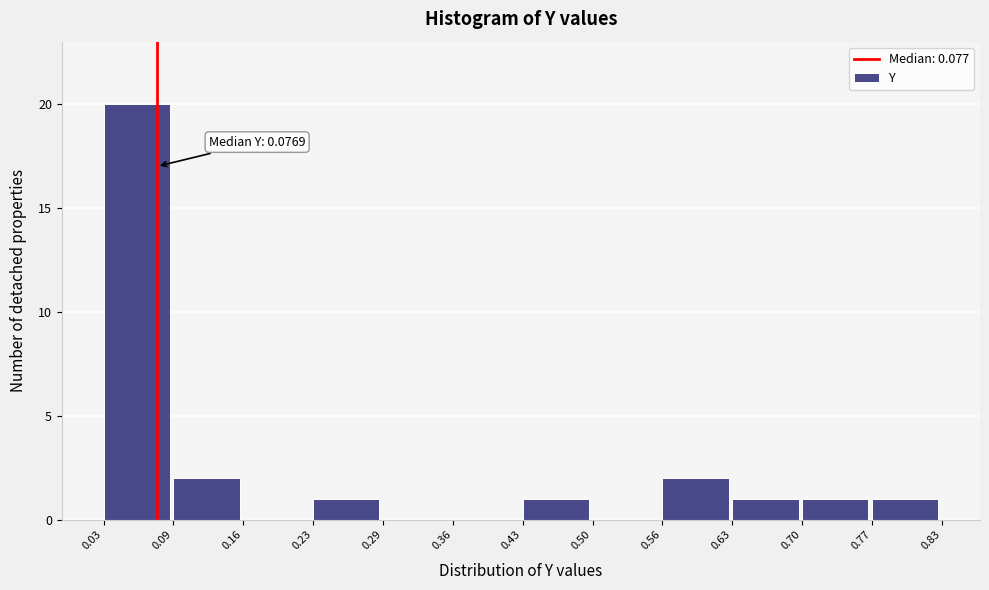

Over which range of the x-axis is the bar tallest?

0.03 to 0.09